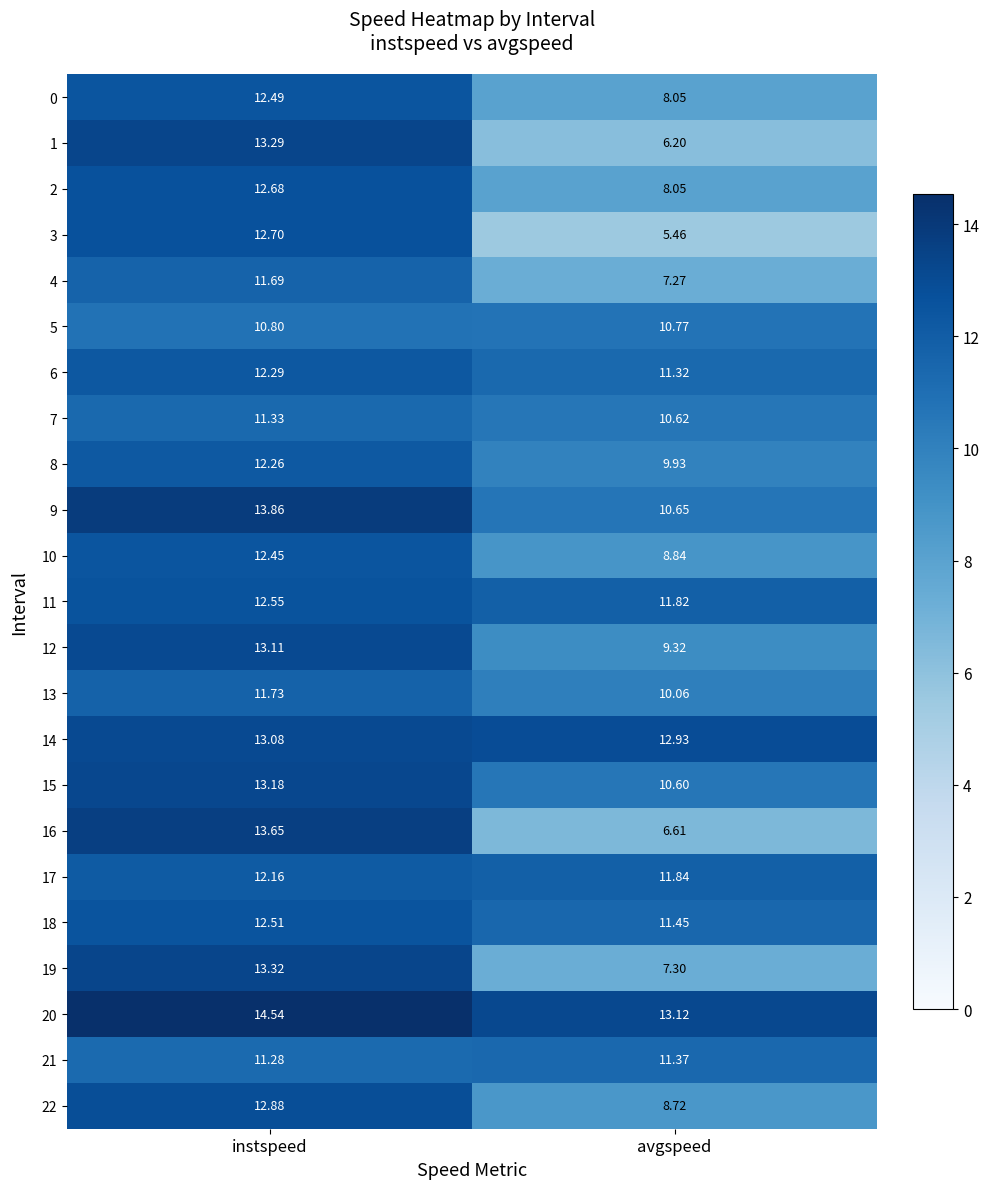

At which category is the sum across all series the highest?

instspeed